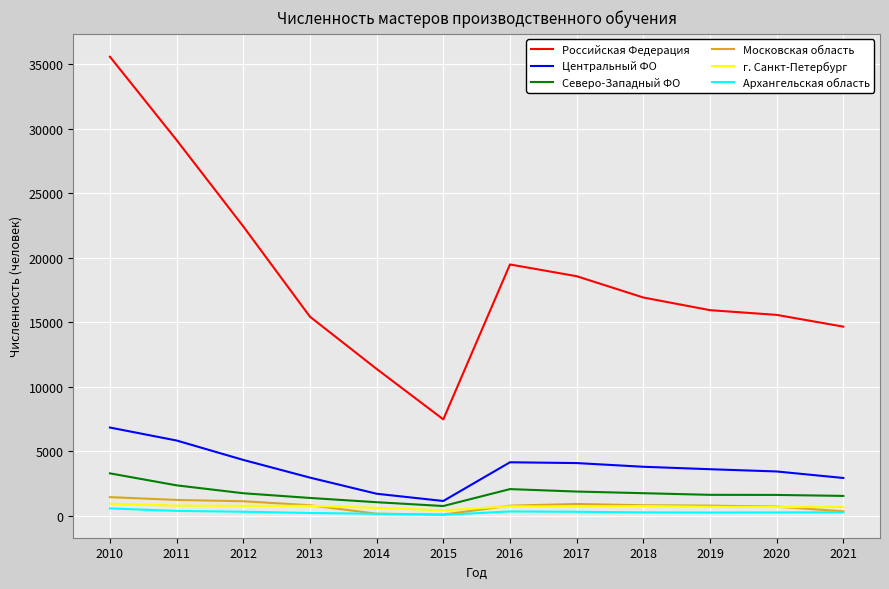

Which label corresponds to the largest value in the chart?

2010